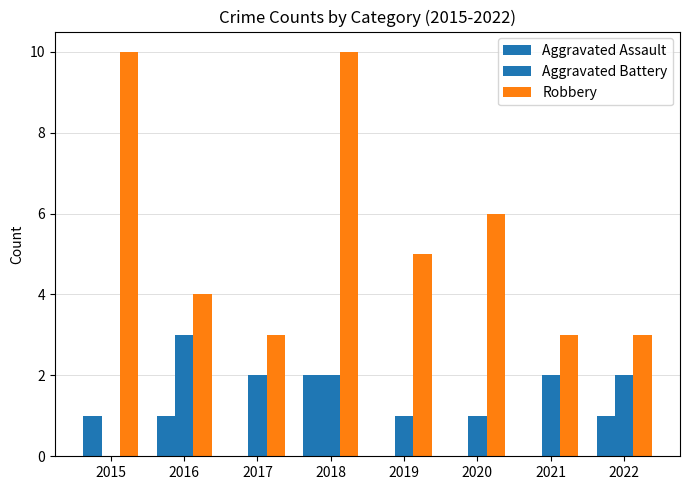

How many data points does each series have?

8